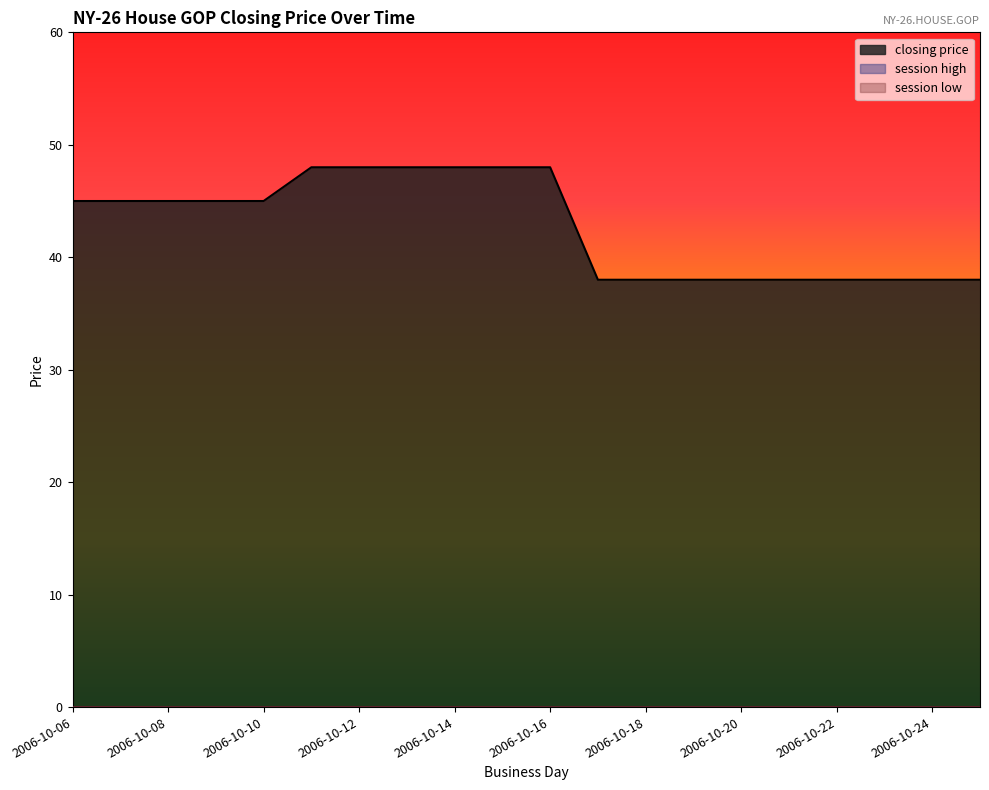

Which has a higher value, 2006-10-08 or 2006-10-25?

2006-10-08